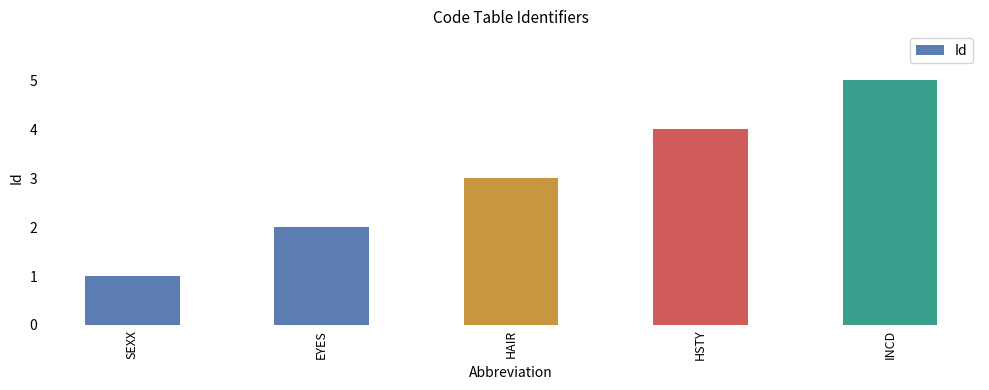

What is the label of the 2nd bar from the left?

EYES